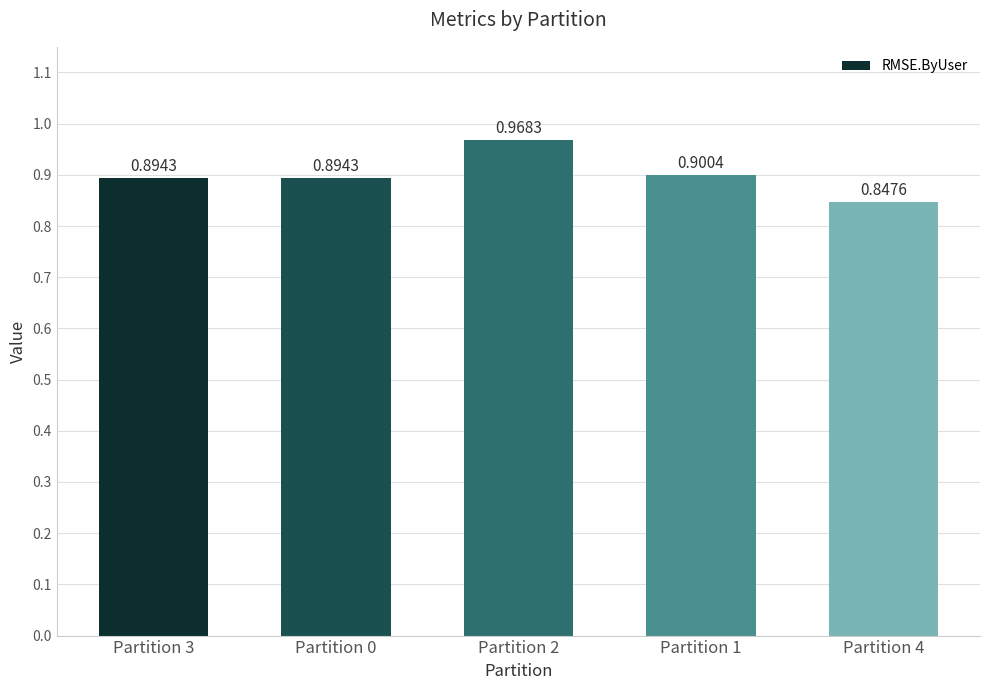

Count the values in the range 0 to 1.

5